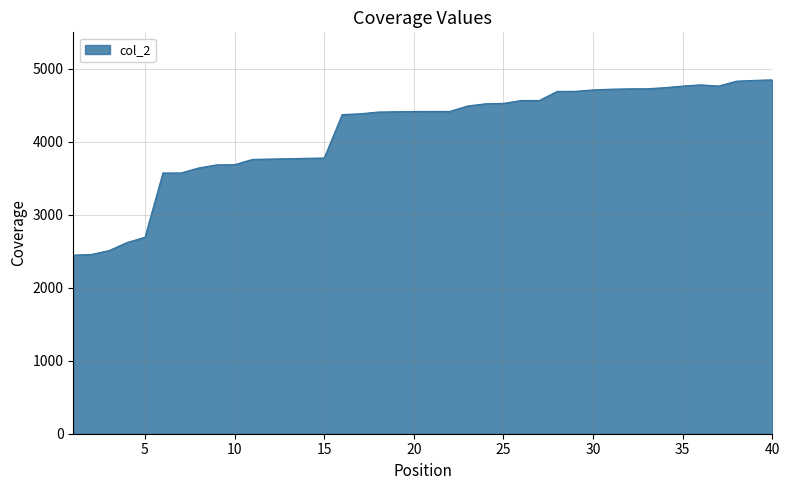

How many series are shown in this chart?

1